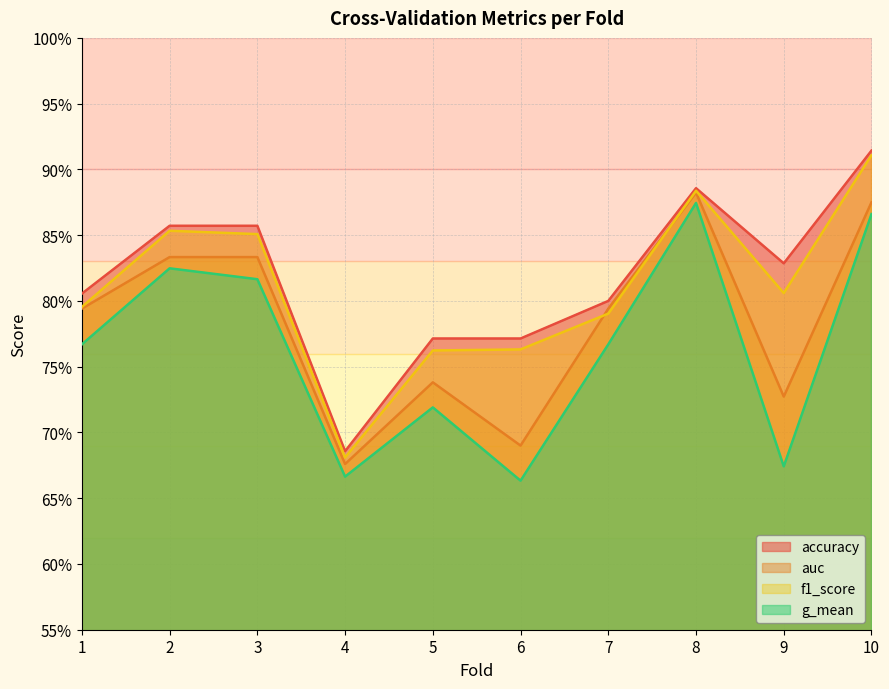

Which category has the highest value in the auc series?

8